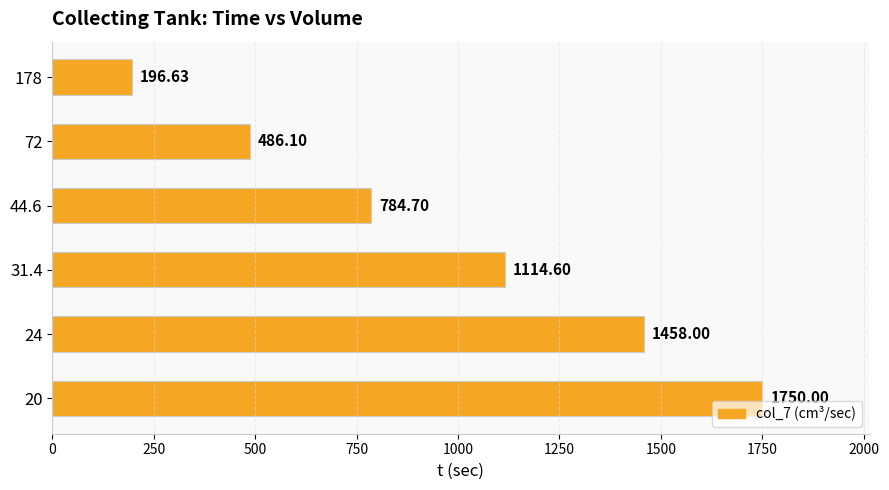

Between 72 and 24, which is larger?

24